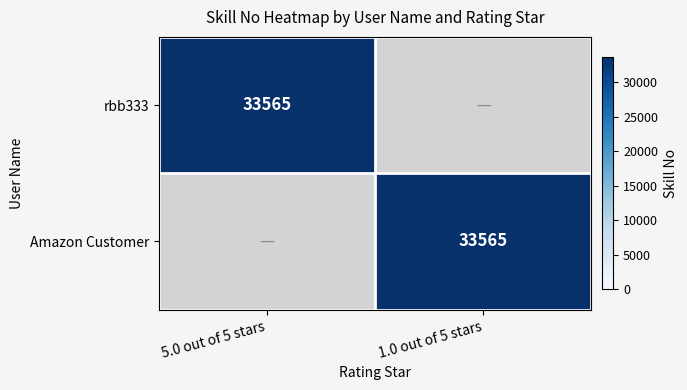

Is it true that rbb333 equals 33565 at 5.0 out of 5 stars?

True